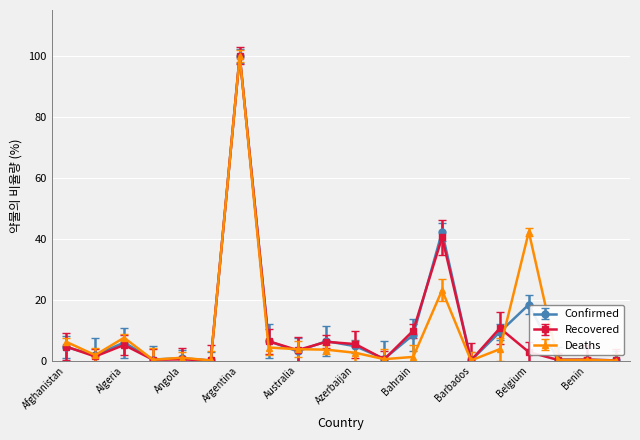

How many data points does each series have?

20